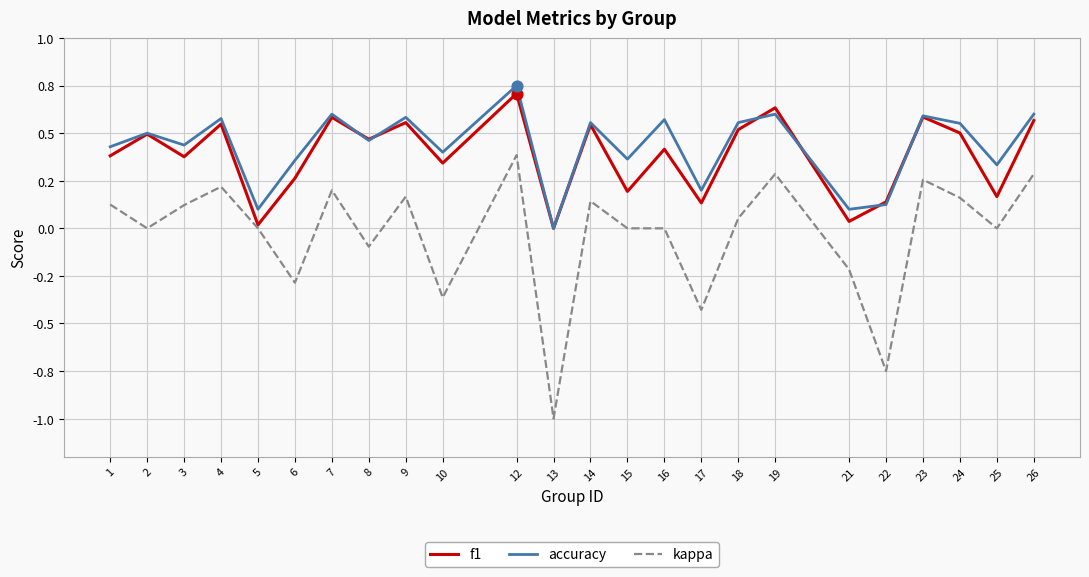

Is the value of kappa at 15 greater than the value of accuracy at 8?

No